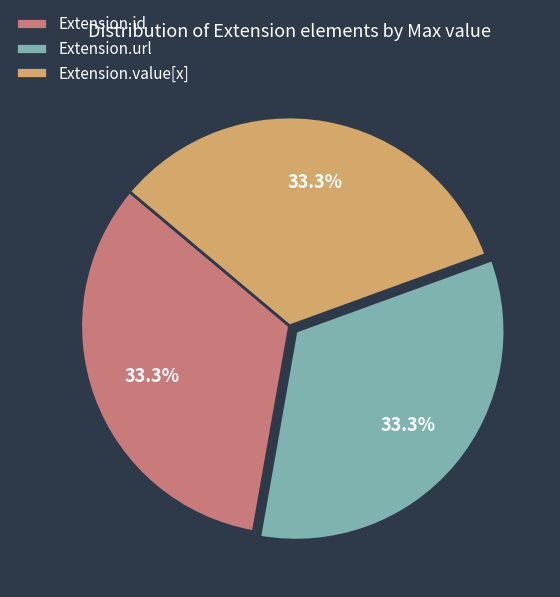

Is the sum of Extension.url and Extension.value[x] greater than half?

Yes